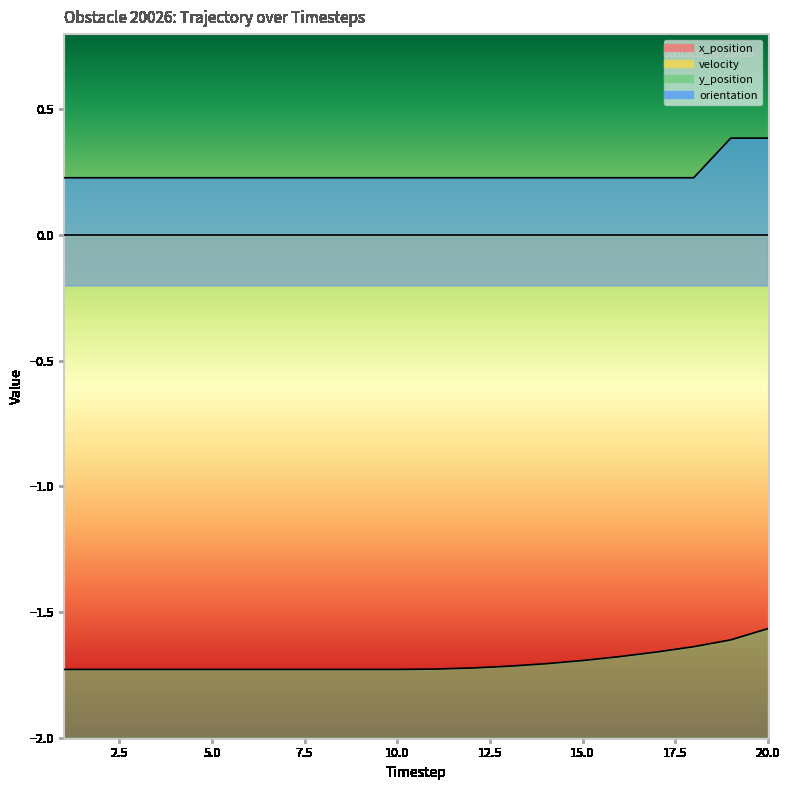

At which category is the sum across all series the highest?

20